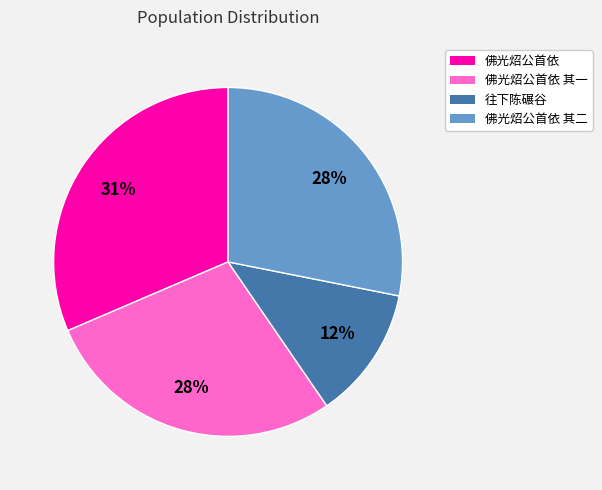

Is 佛光炤公首依 the majority of the pie?

No